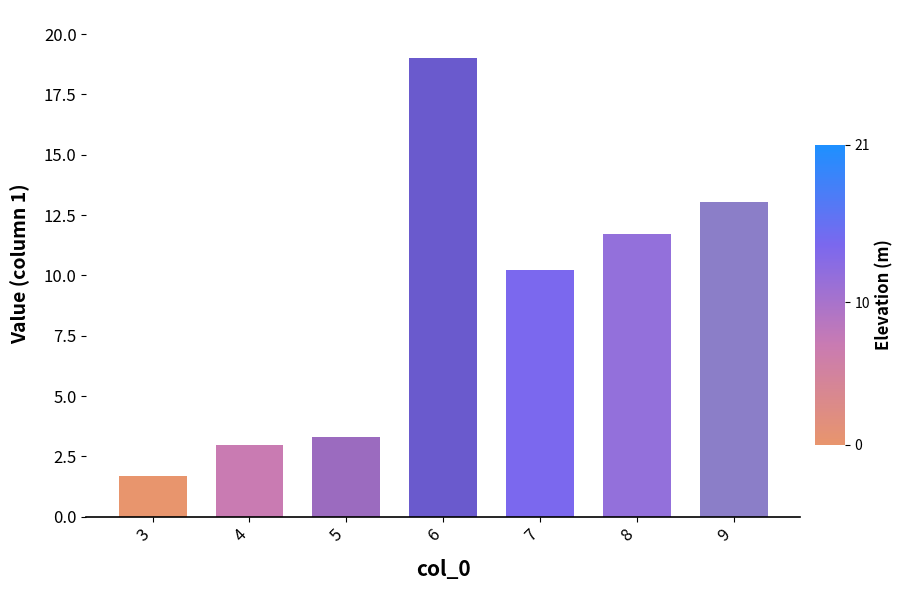

The chart shows a value of 13.0 at 9. True or false?

True